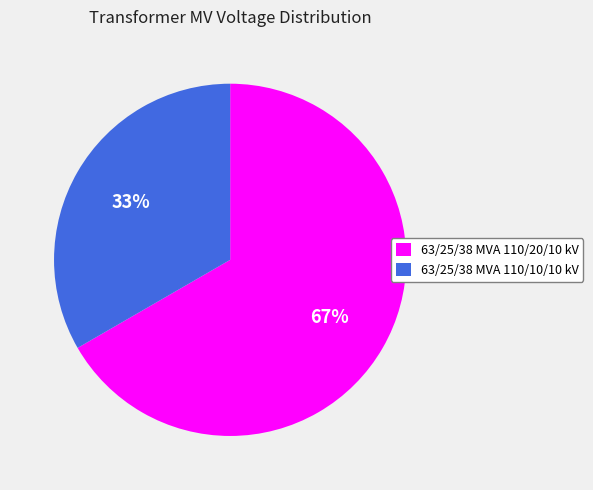

How many segments does this pie chart have?

2